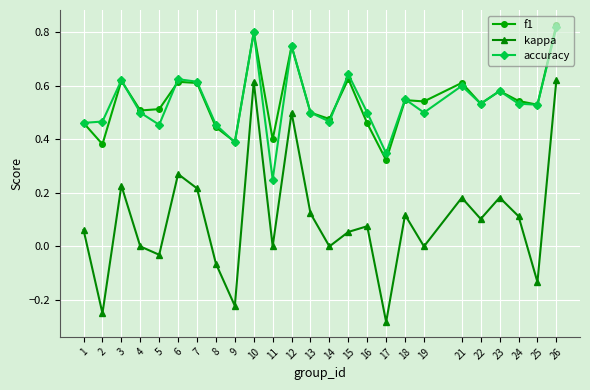

Which category has the highest value in the f1 series?

26